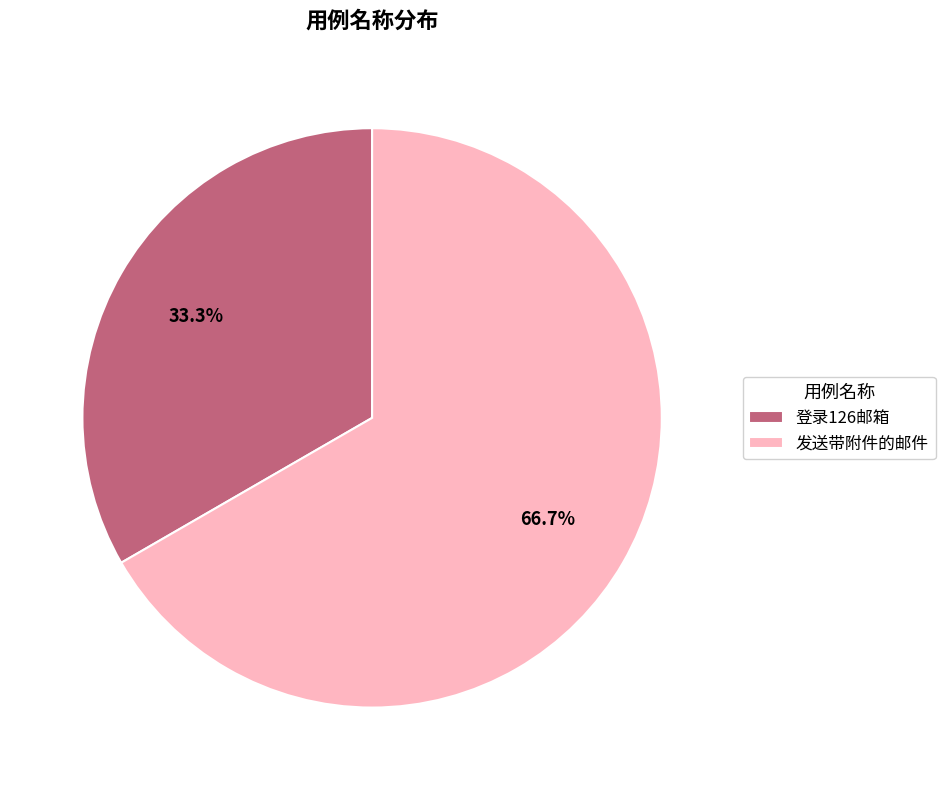

What percentage is the 发送带附件的邮件 slice, to the nearest percent?

67%